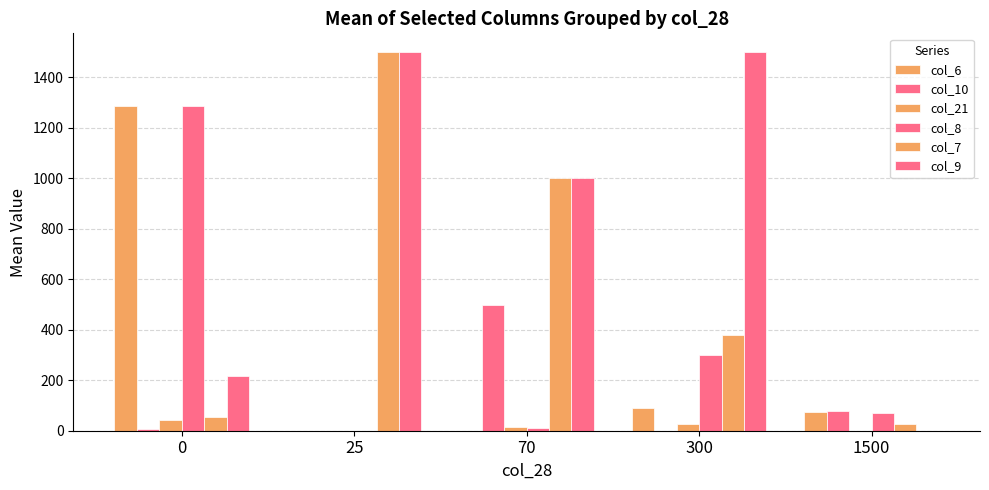

Which category has the highest value across all series?

25